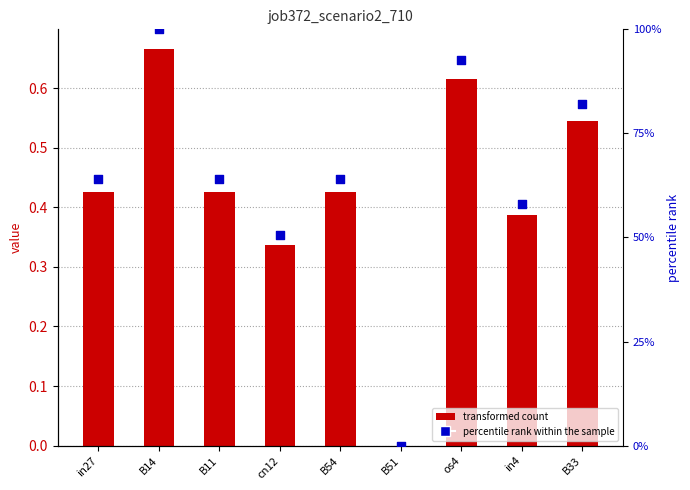

Is the value of percentile rank within the sample at in27 greater than the value of job372_scenario2_710 at B54?

Yes